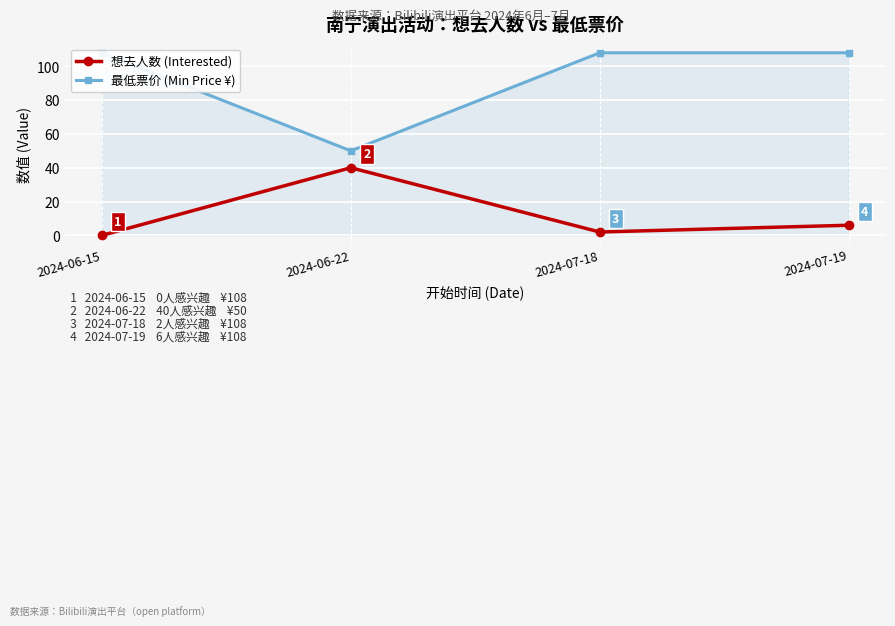

Rank the series by their maximum value, from highest to lowest.

最低票价 (Min Price ¥), 想去人数 (Interested)